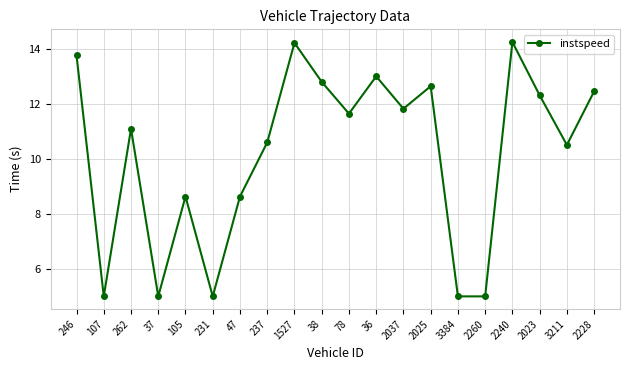

What is the minimum value shown in the chart?

5.0